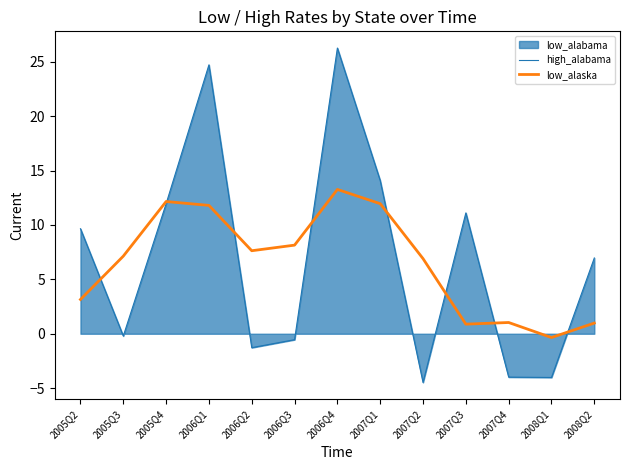

What is the label of the 4th point from the right?

2007Q3